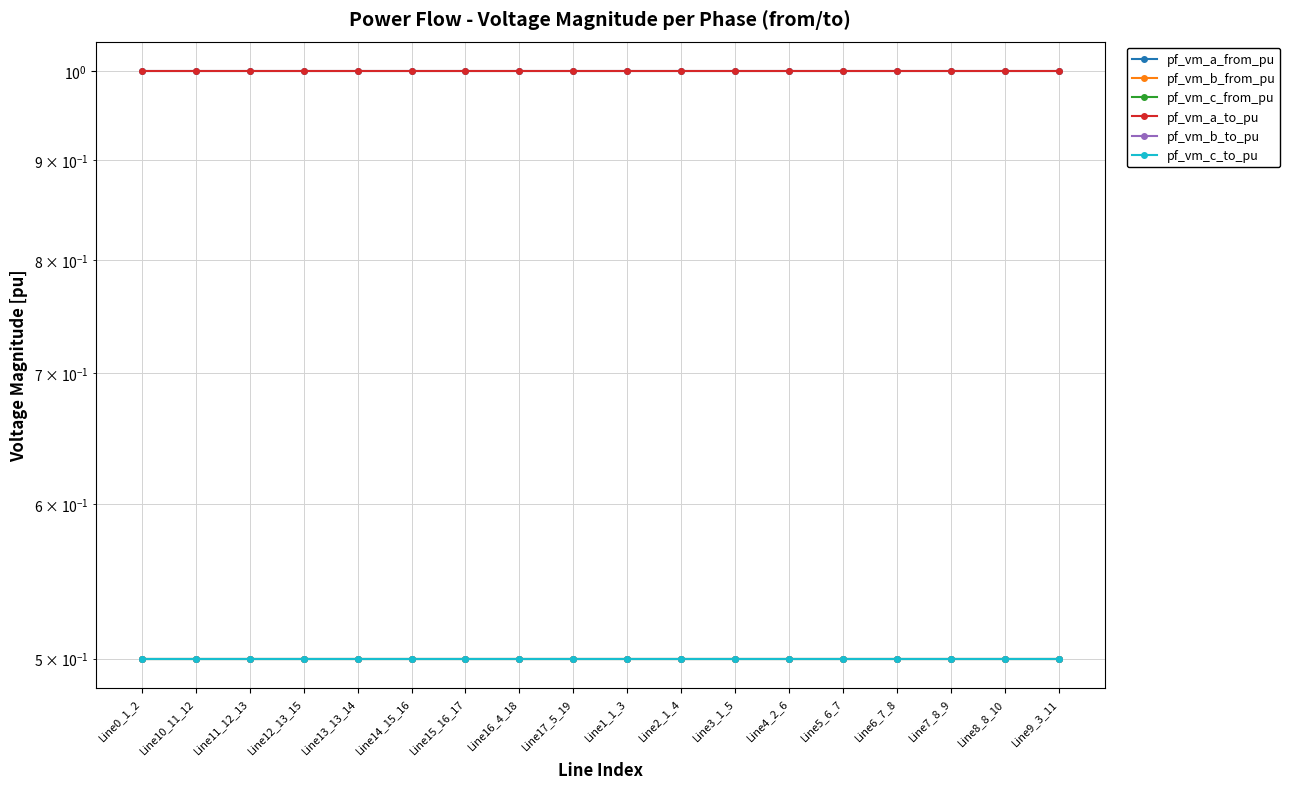

What is the label of the 11th point from the left?

Line2_1_4